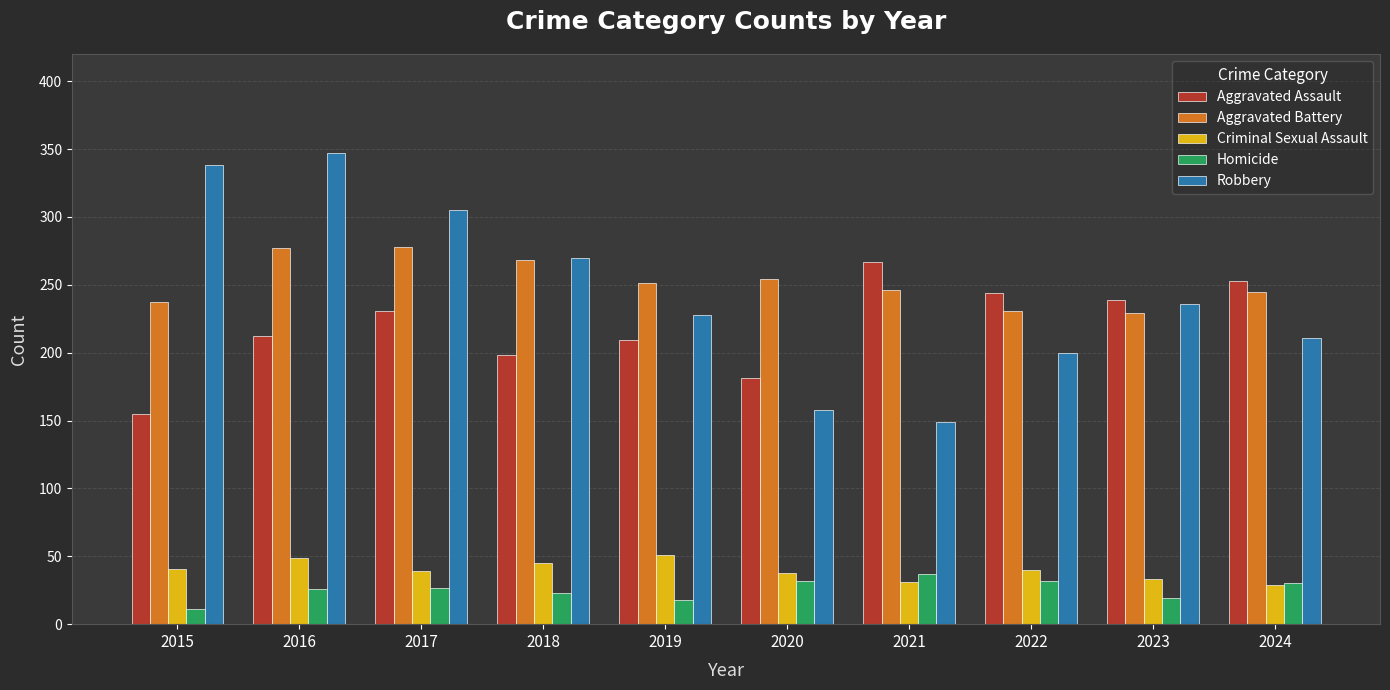

What is the sum of the Aggravated Battery values at 2024 and 2017?

523